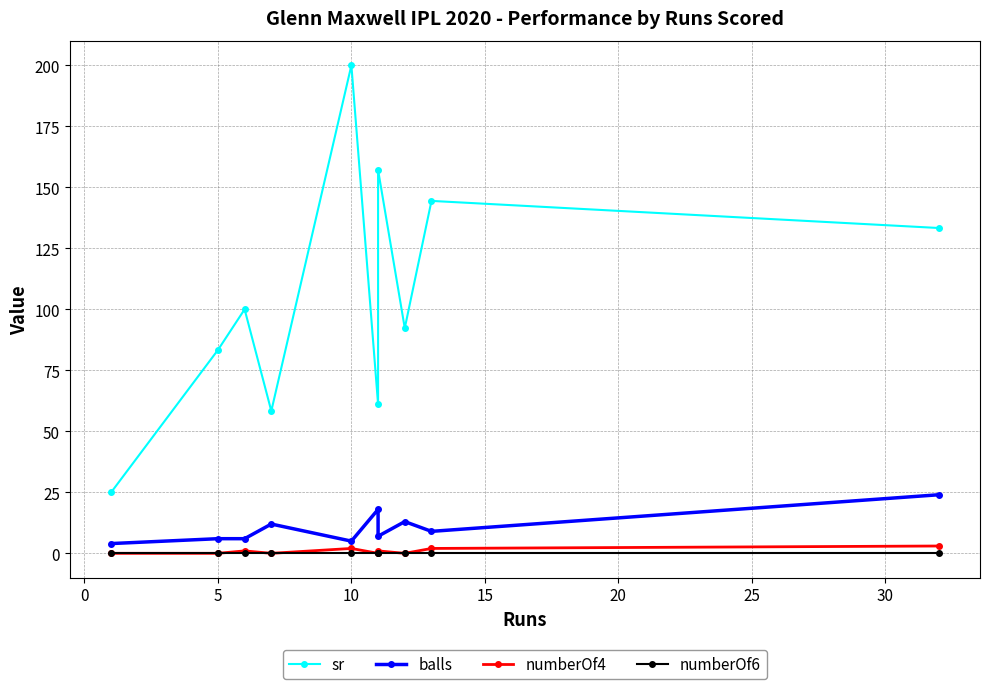

Reading left to right, what are all the values shown in this chart?

sr: 25.0	83.3	100.0	58.3	200.0	61.1	157.1	92.3	144.4	133.3
balls: 4.0	6.0	6.0	12.0	5.0	18.0	7.0	13.0	9.0	24.0
numberOf4: 0.0	0.0	1.0	0.0	2.0	0.0	1.0	0.0	2.0	3.0
numberOf6: 0.0	0.0	0.0	0.0	0.0	0.0	0.0	0.0	0.0	0.0